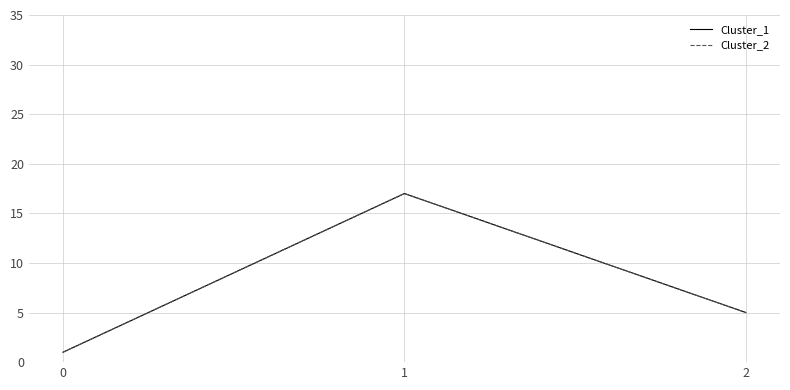

At which category does the chart reach its peak across all series?

1